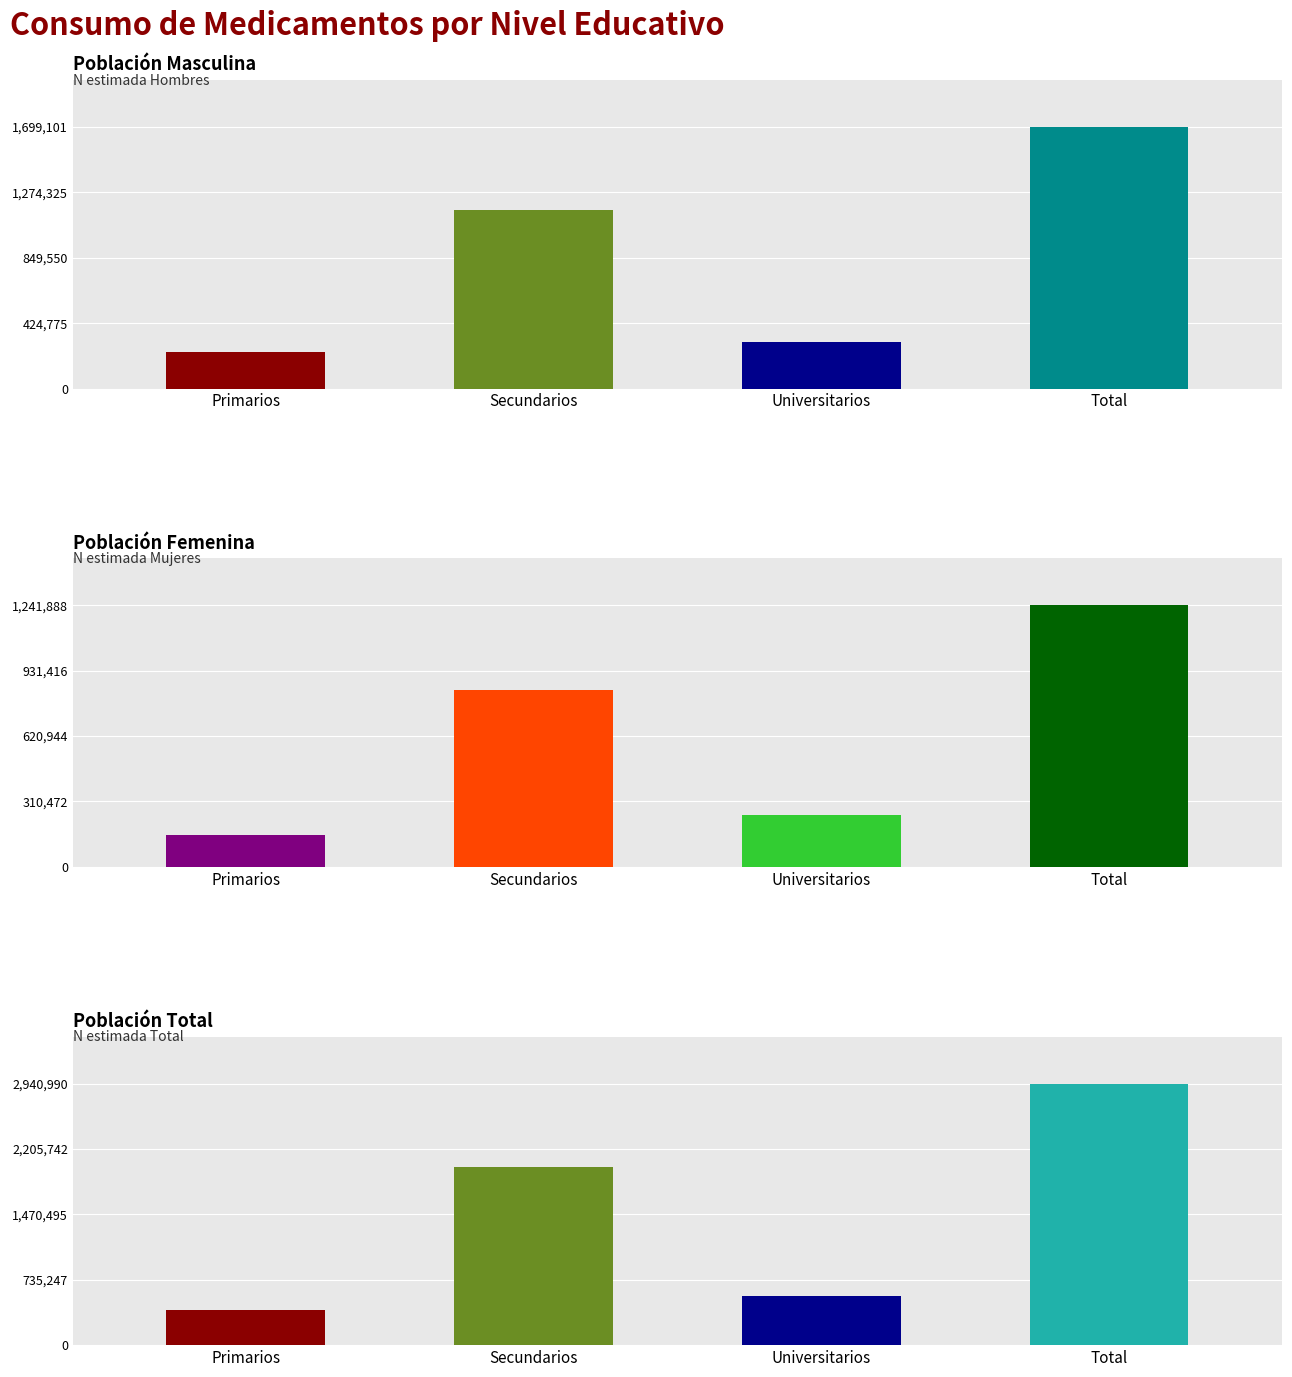

List the labels in order of Mujer (N estimada) value, smallest first.

Primarios, Universitarios, Secundarios, Total